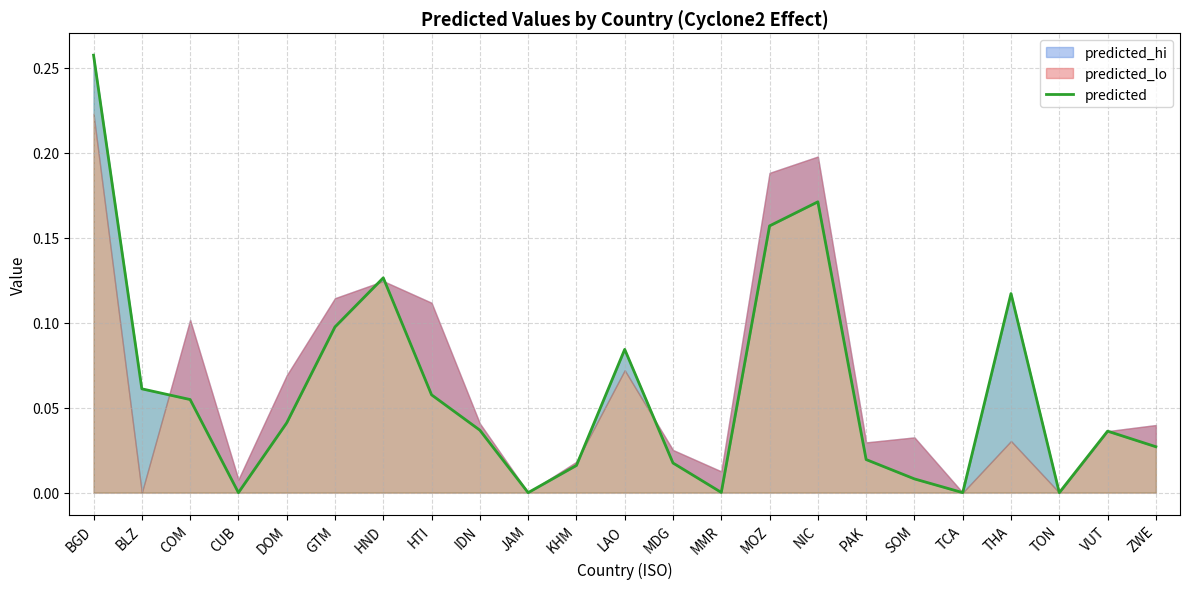

What is the label of the 13th point from the left?

MDG